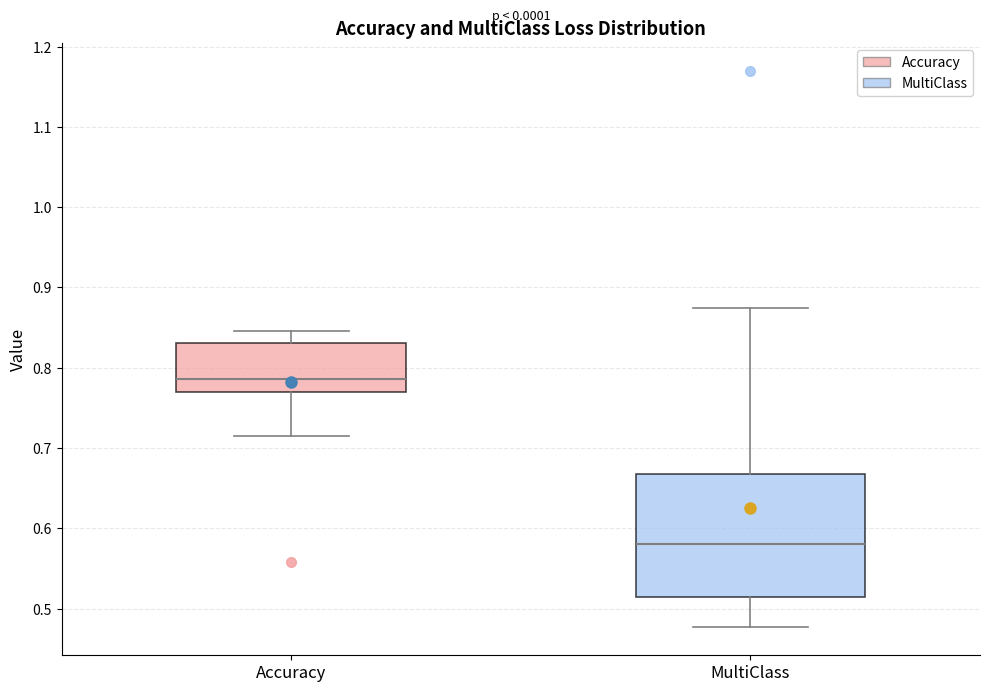

Where is the upper edge of the box for Accuracy on the y-axis? The values are not printed on the chart, so give them approximately, as read against the axis.

0.83